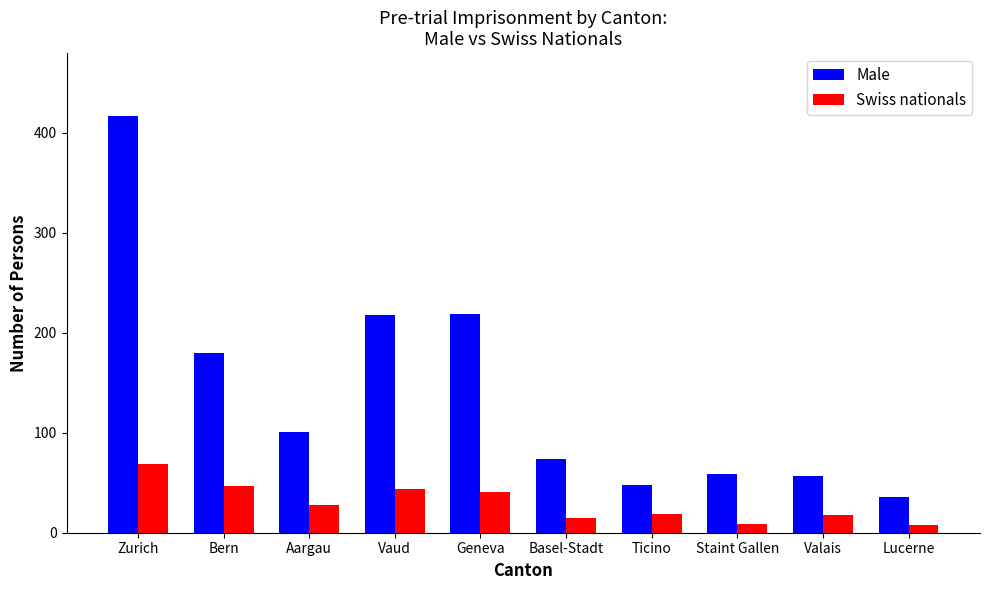

What is the difference between the Swiss nationals values at Ticino and Geneva?

22